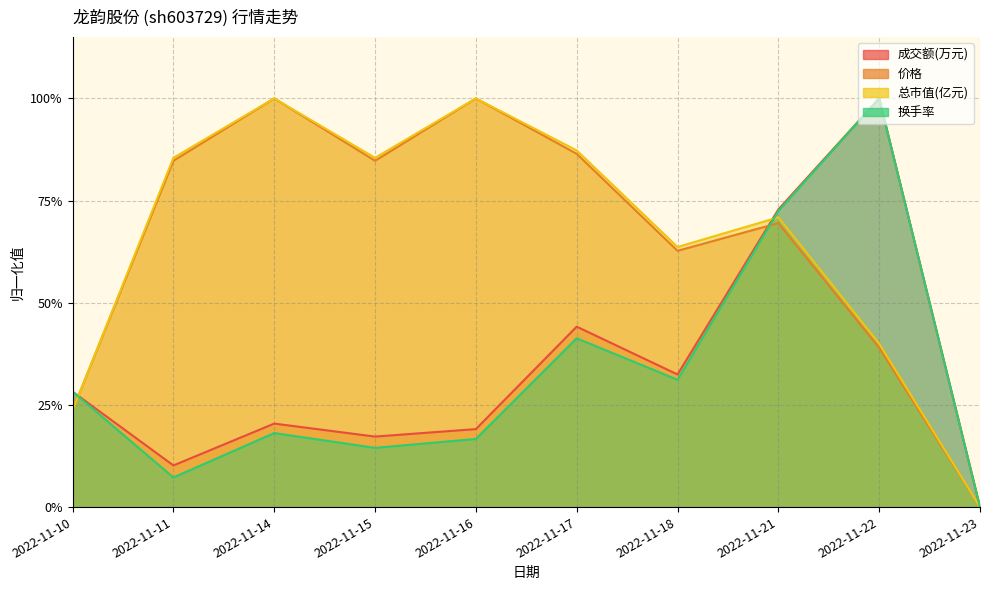

Rank the series at 2022-11-15 from highest to lowest value.

总市值(亿元), 价格, 成交额(万元), 换手率